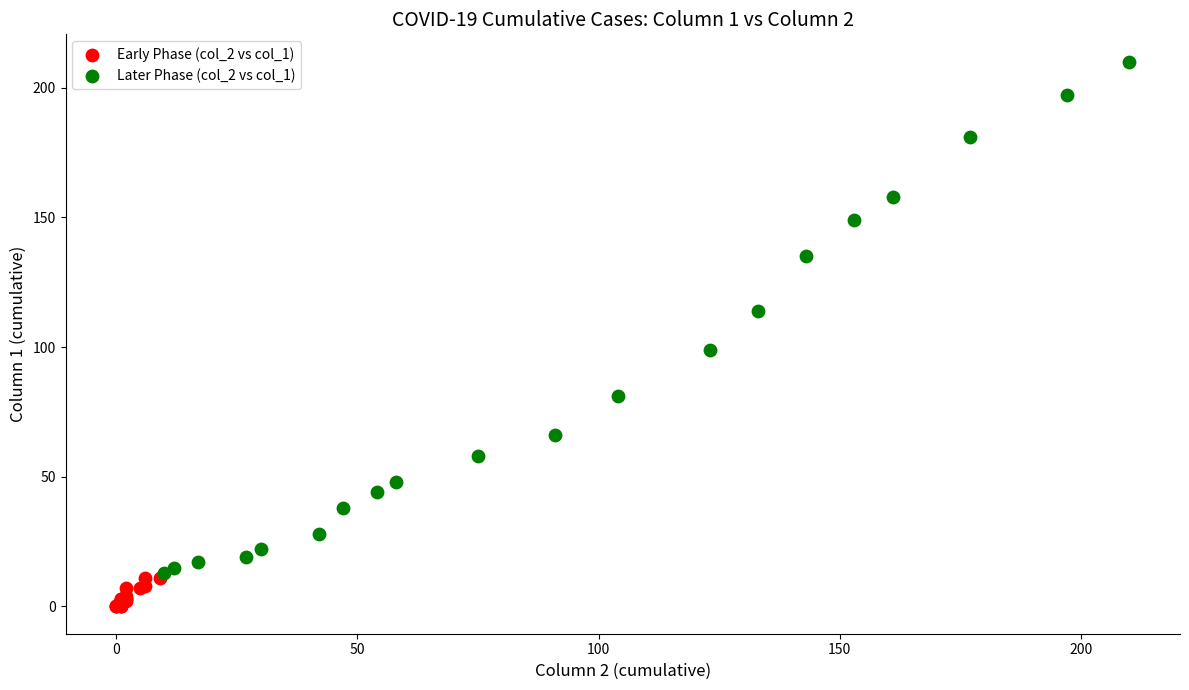

What are all the series names shown in the legend?

Early Phase (col_2 vs col_1), Later Phase (col_2 vs col_1)